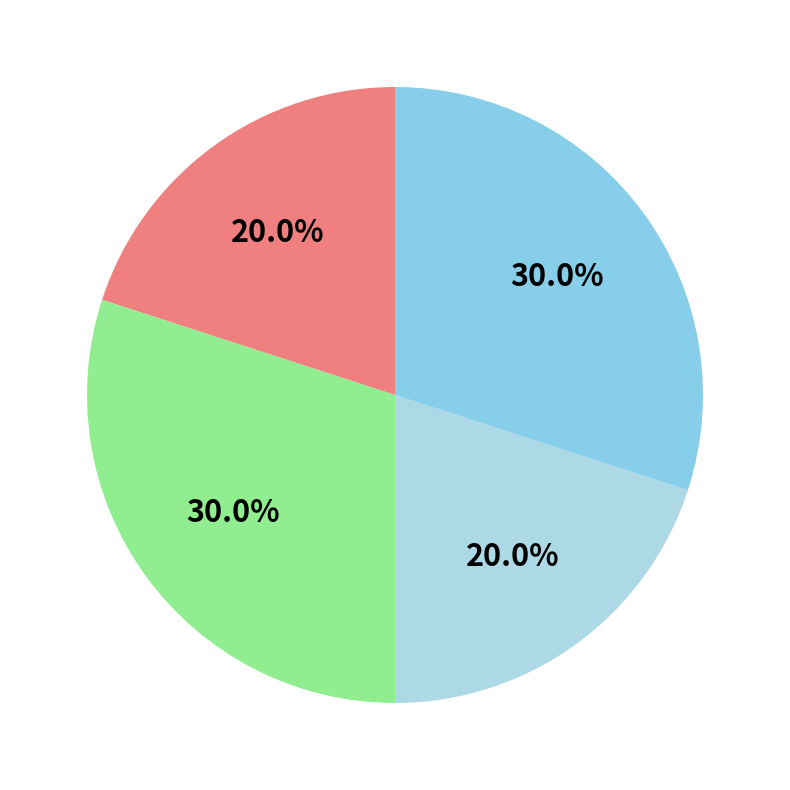

How many segments does this pie chart have?

4